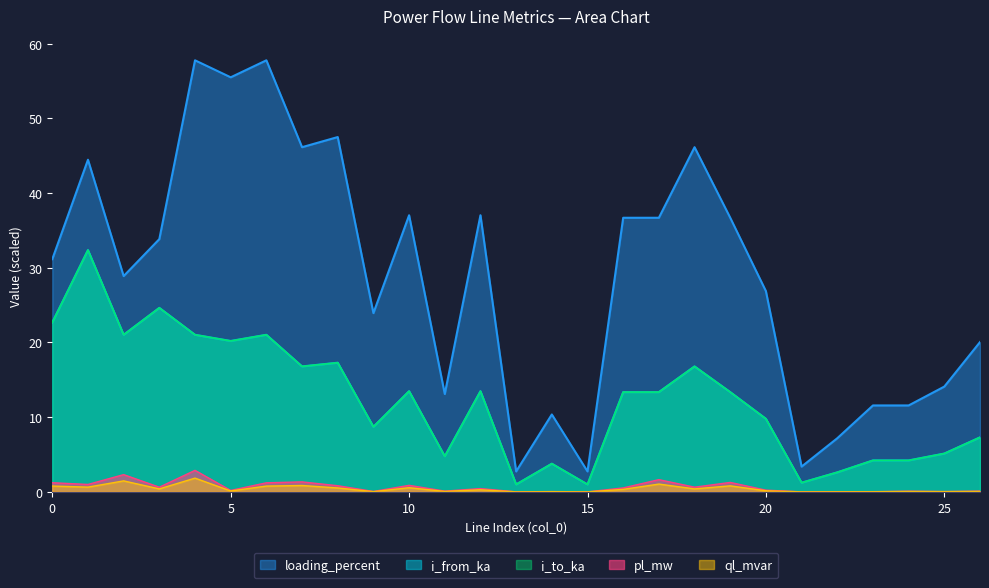

What is the difference between the loading_percent values at 26 and 5?

35.4